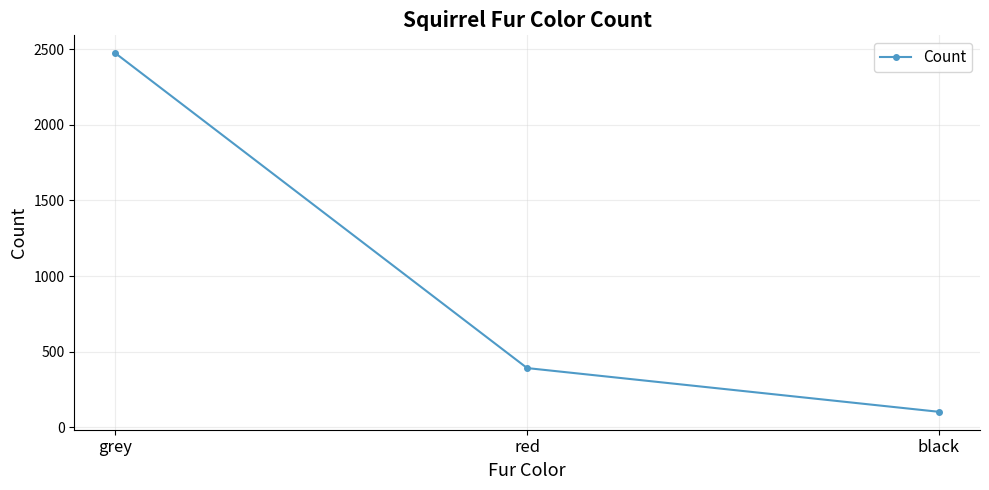

At which label does the data first exceed 392?

grey